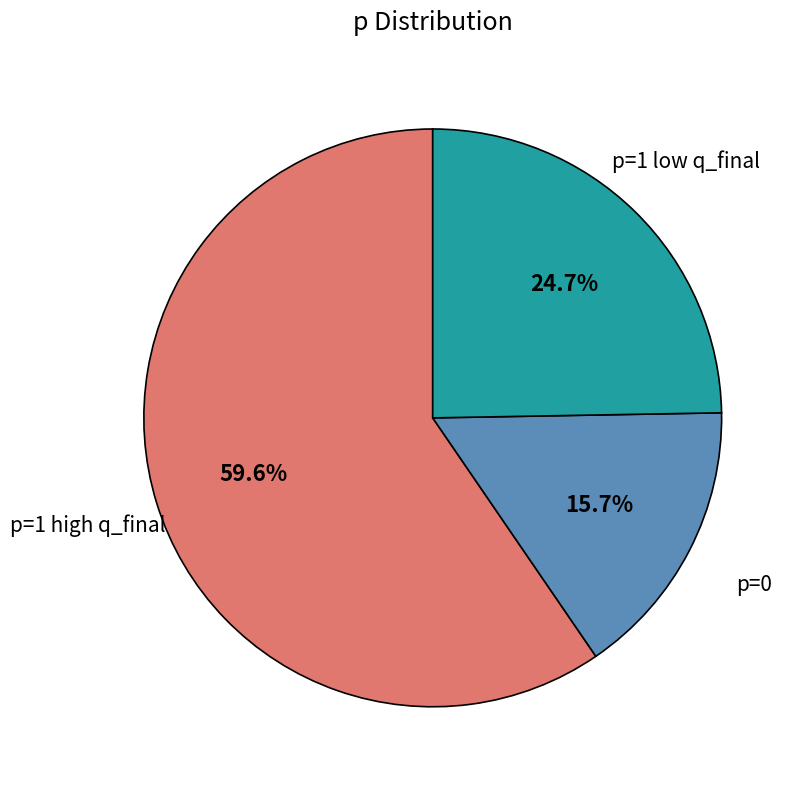

Does any single category account for the majority?

Yes